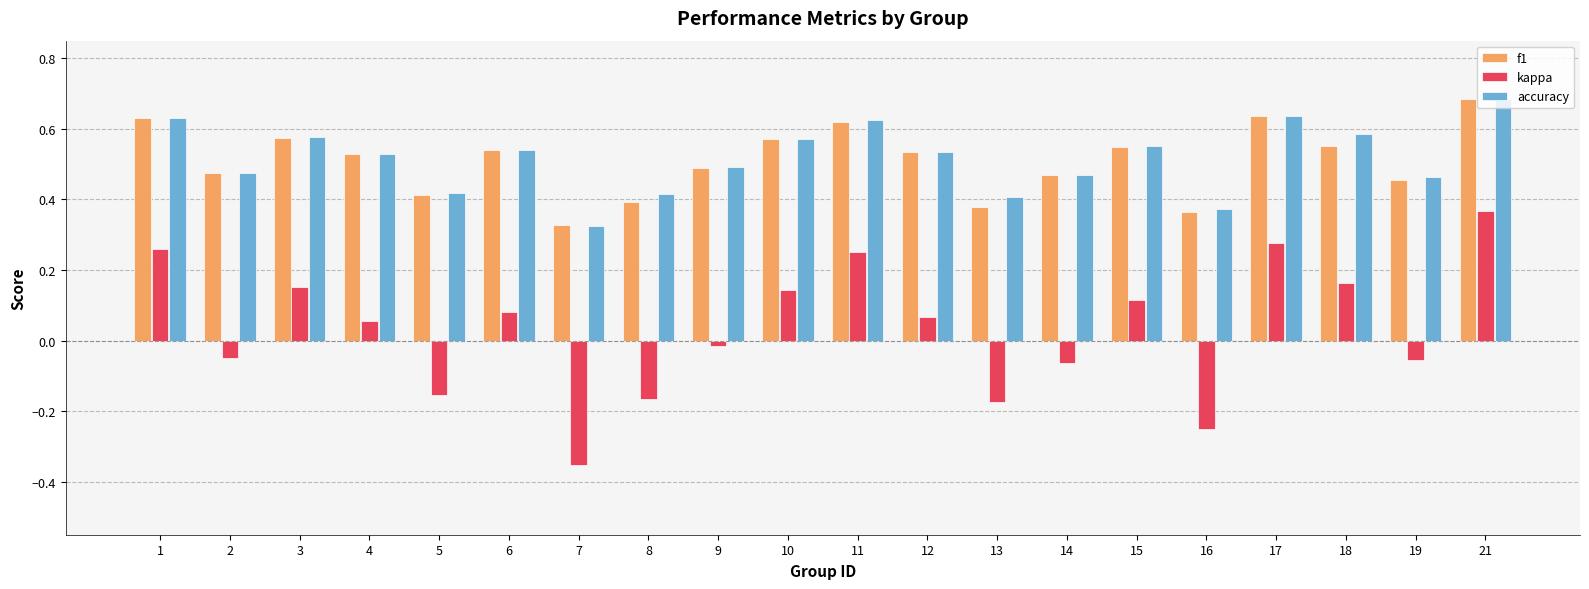

At which category does the chart reach its minimum across all series?

7